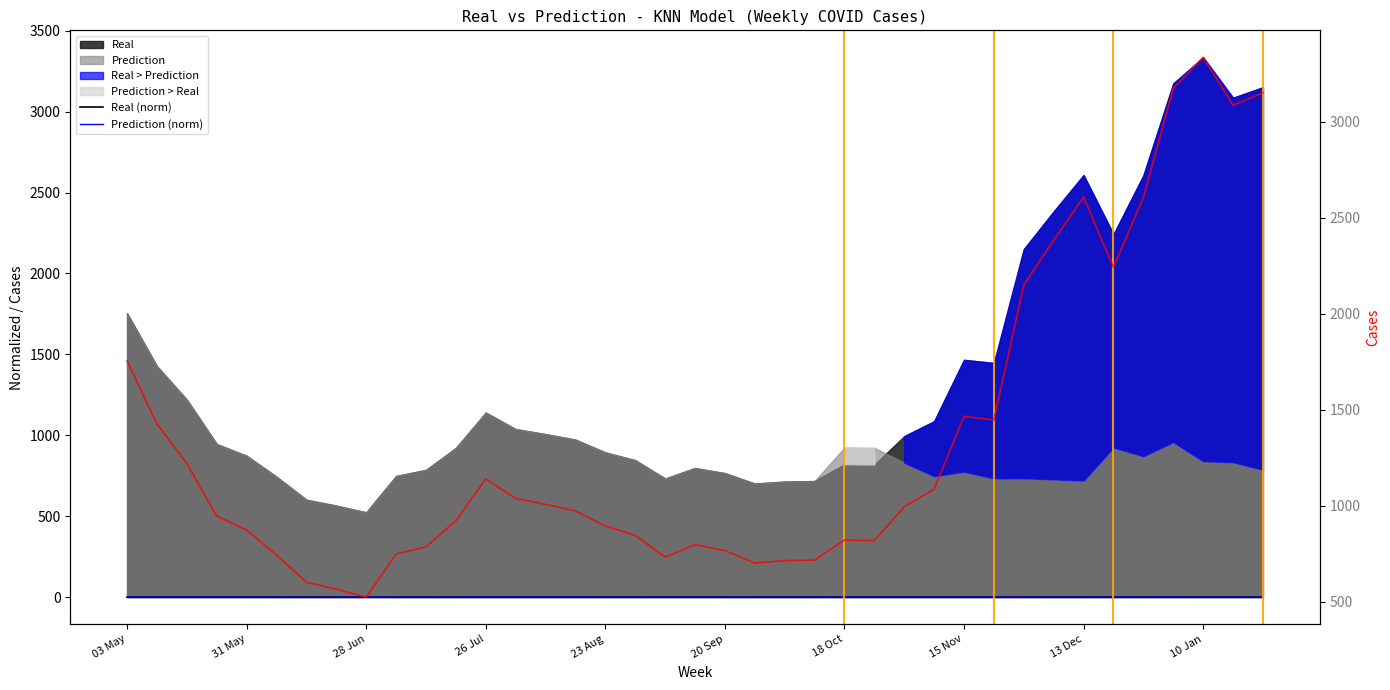

What position from the left is 33?

34